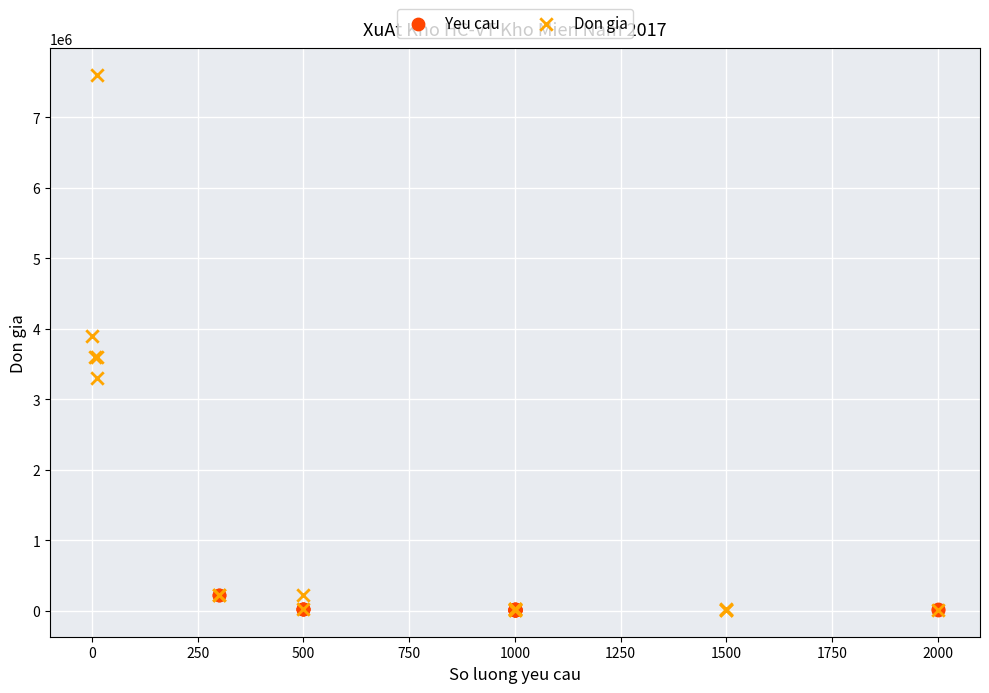

Which series contains the highest Y value?

Don gia